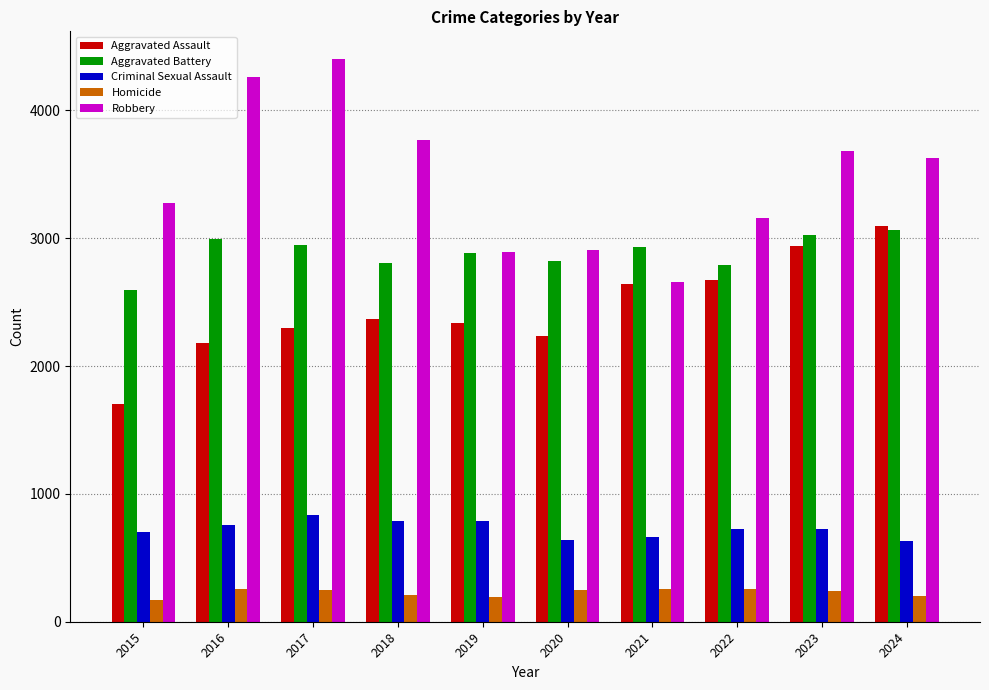

What is the sum of the Criminal Sexual Assault values at 2015 and 2021?

1367